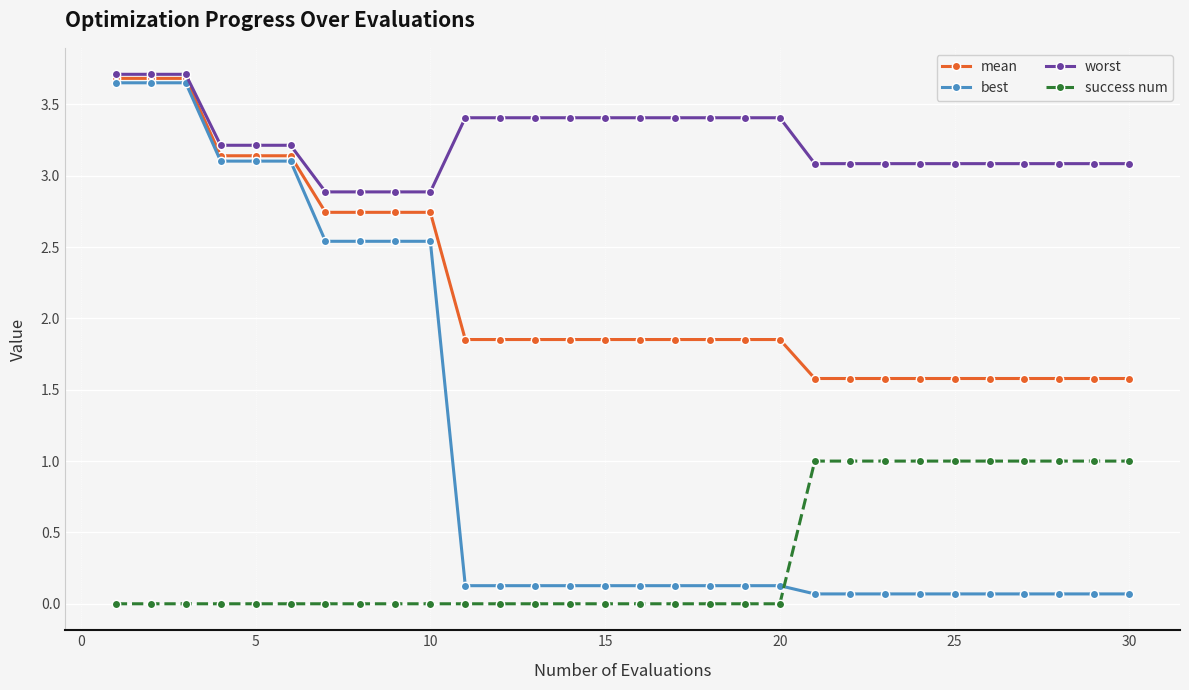

Which series has the largest total across all categories?

worst